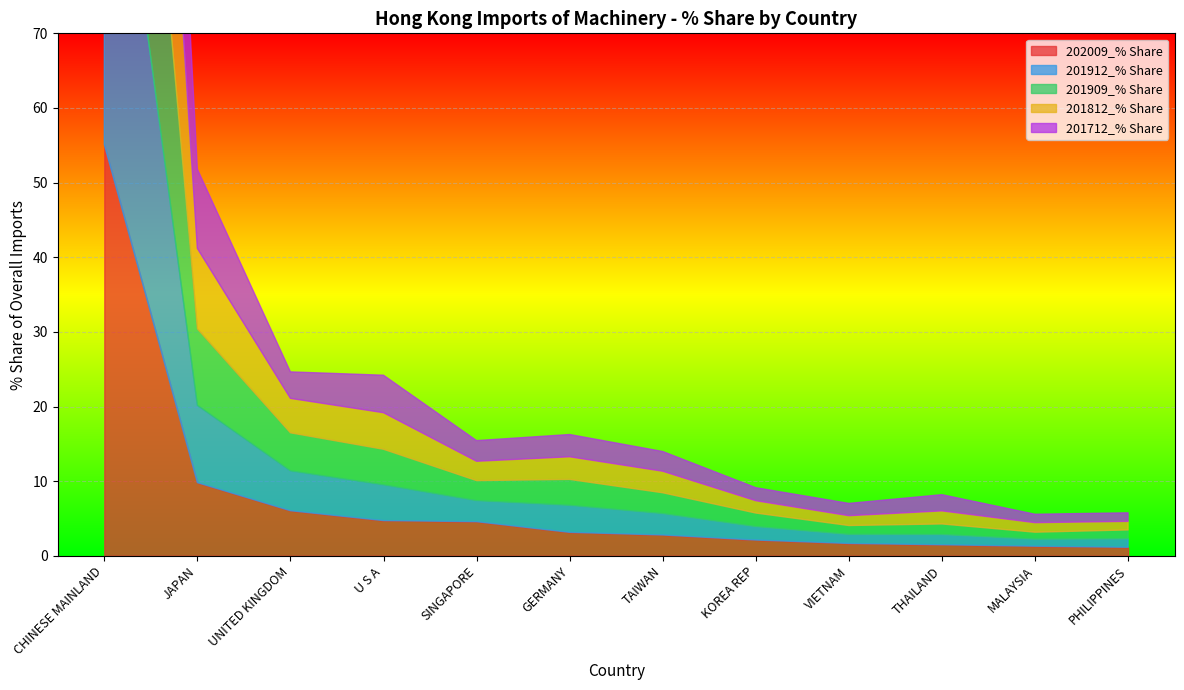

What position from the right is TAIWAN?

6